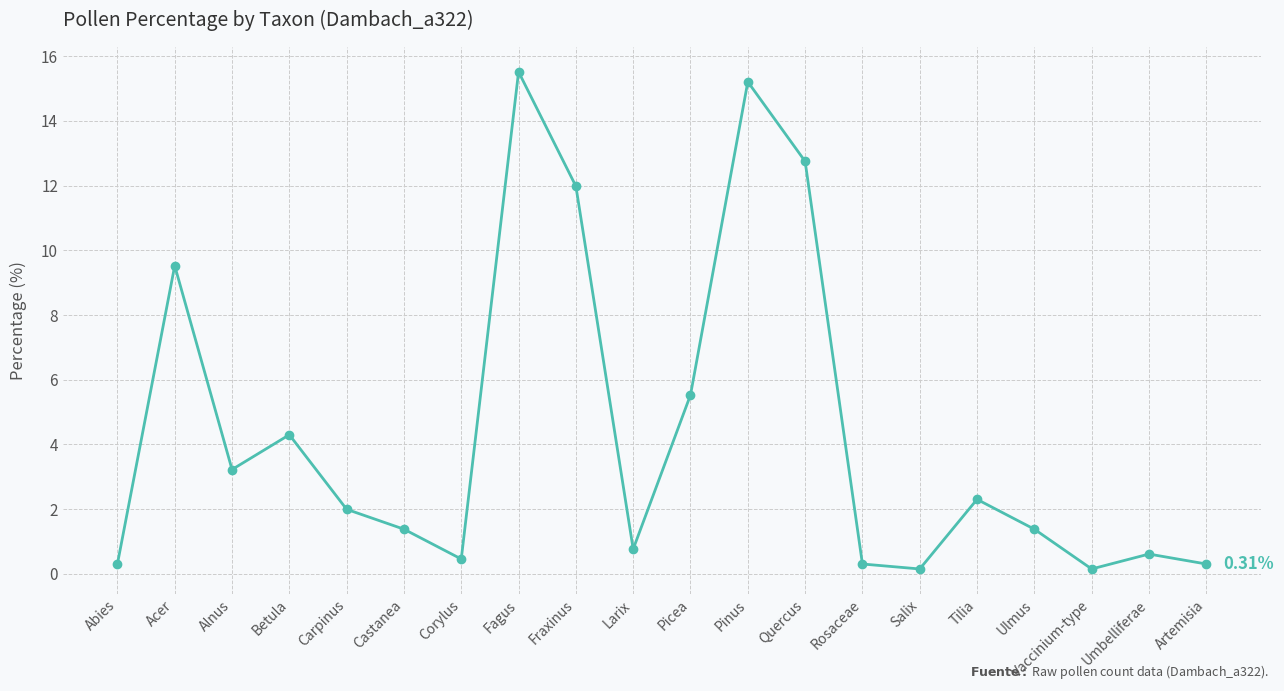

What is the change in value from Abies to Quercus?

+12.4